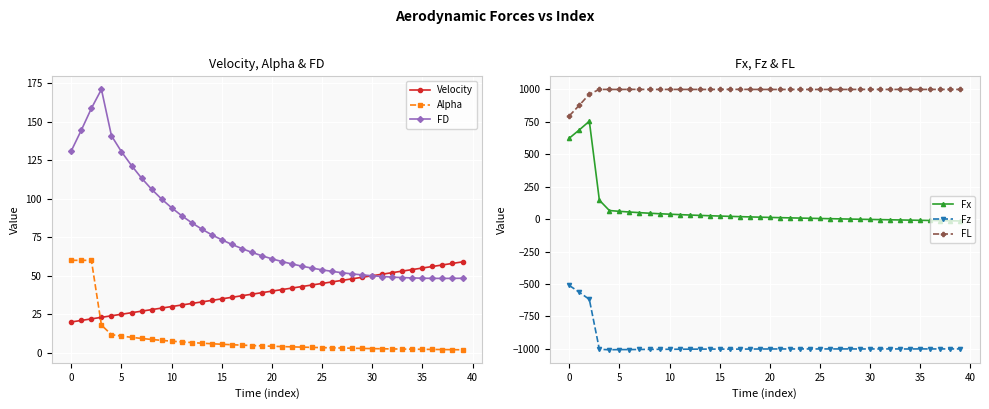

Reading left to right, extract all data points from this chart.

Velocity: 20.0	21.0	22.0	23.0	24.0	25.0	26.0	27.0	28.0	29.0	30.0	31.0	32.0	33.0	34.0	35.0	36.0	37.0	38.0	39.0	40.0	41.0	42.0	43.0	44.0	45.0	46.0	47.0	48.0	49.0	50.0	51.0	52.0	53.0	54.0	55.0	56.0	57.0	58.0	59.0
Alpha: 60.0	60.0	60.0	18.0	11.8	10.8	10.0	9.3	8.6	8.1	7.5	7.1	6.6	6.2	5.9	5.5	5.2	5.0	4.7	4.5	4.2	4.0	3.8	3.7	3.5	3.3	3.2	3.1	2.9	2.8	2.7	2.6	2.5	2.4	2.3	2.2	2.2	2.1	2.0	1.9
FD: 131.1	144.5	158.6	171.0	140.9	130.5	121.5	113.4	106.1	99.8	94.1	89.0	84.4	80.3	76.6	73.3	70.3	67.6	65.2	62.9	61.0	59.2	57.6	56.2	54.9	53.8	52.8	51.9	51.2	50.5	50.0	49.5	49.1	48.8	48.6	48.4	48.3	48.3	48.3	48.4
Fx: 623.9	687.9	754.9	145.9	66.1	59.9	54.6	49.7	45.3	41.4	37.8	34.5	31.4	28.5	25.9	23.5	21.1	19.0	16.9	14.9	13.0	11.2	9.5	7.8	6.2	4.6	3.1	1.6	0.2	-1.2	-2.6	-4.0	-5.3	-6.7	-8.0	-9.3	-10.6	-11.8	-13.1	-14.4
Fz: -511.6	-564.1	-619.1	-1004.0	-1007.7	-1006.3	-1006.3	-1005.3	-1004.5	-1004.1	-1003.8	-1003.4	-1003.0	-1002.7	-1002.4	-1002.7	-1002.6	-1002.6	-1002.1	-1001.7	-1001.6	-1001.3	-1001.6	-1001.1	-1001.3	-1001.2	-1001.1	-1001.2	-1001.0	-1001.6	-1001.3	-1001.4	-1001.0	-1001.4	-1001.6	-1000.8	-1001.3	-1001.1	-1001.3	-1000.9
FL: 796.1	877.7	963.3	1000.0	1000.0	999.6	1000.4	1000.1	999.9	1000.0	1000.1	1000.0	1000.0	999.9	999.8	1000.3	1000.4	1000.5	1000.2	999.8	999.8	999.6	1000.0	999.5	999.8	999.8	999.7	999.9	999.7	1000.3	1000.1	1000.2	999.8	1000.2	1000.5	999.7	1000.2	1000.0	1000.2	999.9